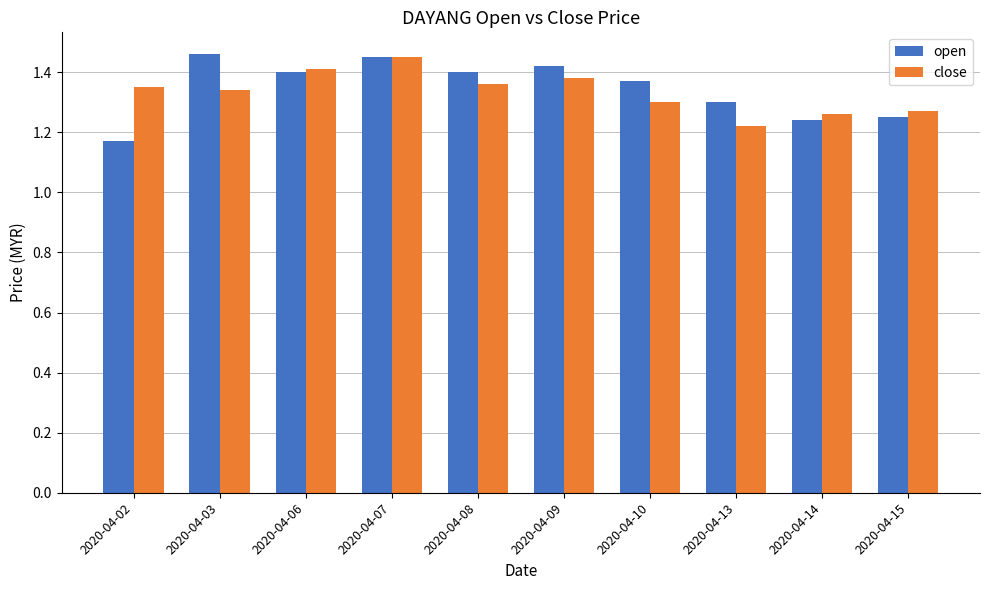

What is the total value across all series at 2020-04-10?

2.7